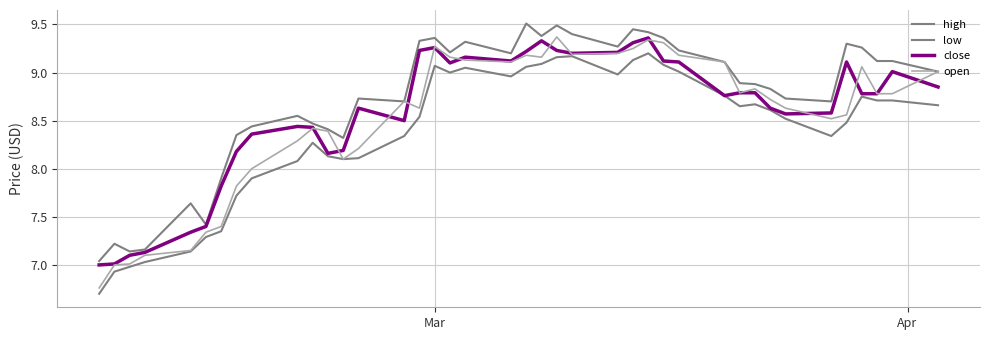

How many values in the high series are below 9?

20